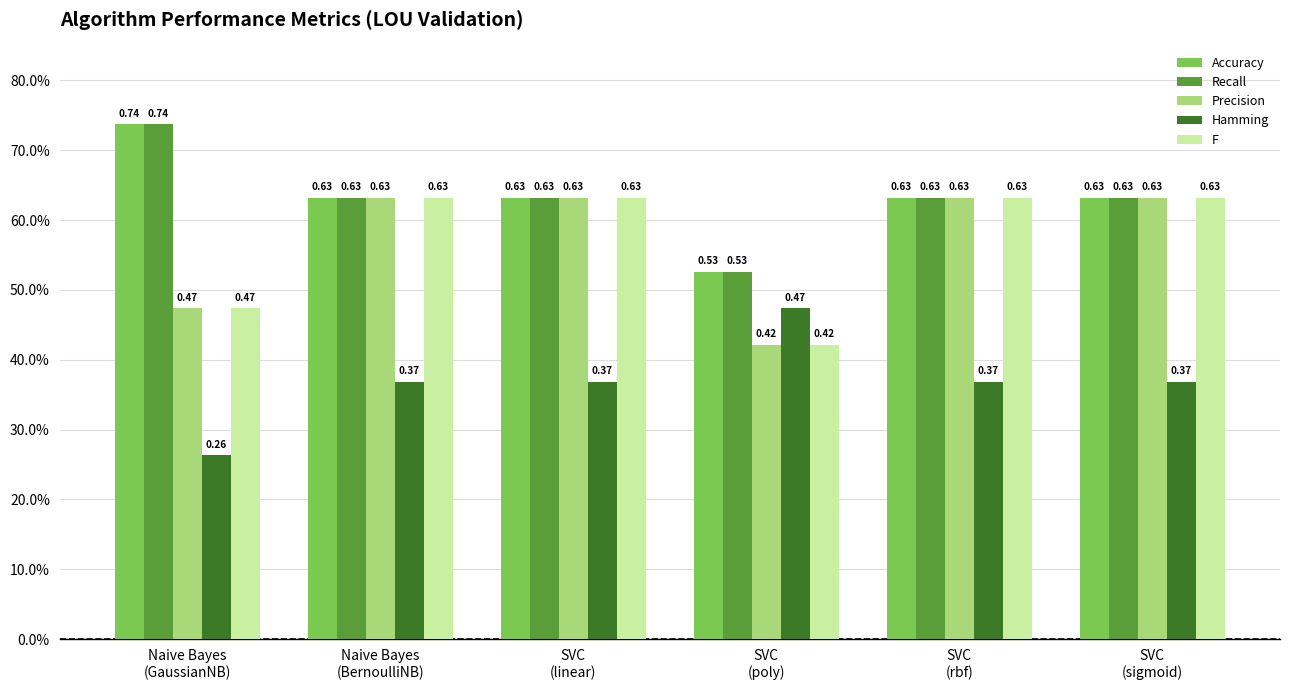

What is the approximate value of Accuracy at Naive Bayes
(BernoulliNB)?

0.6